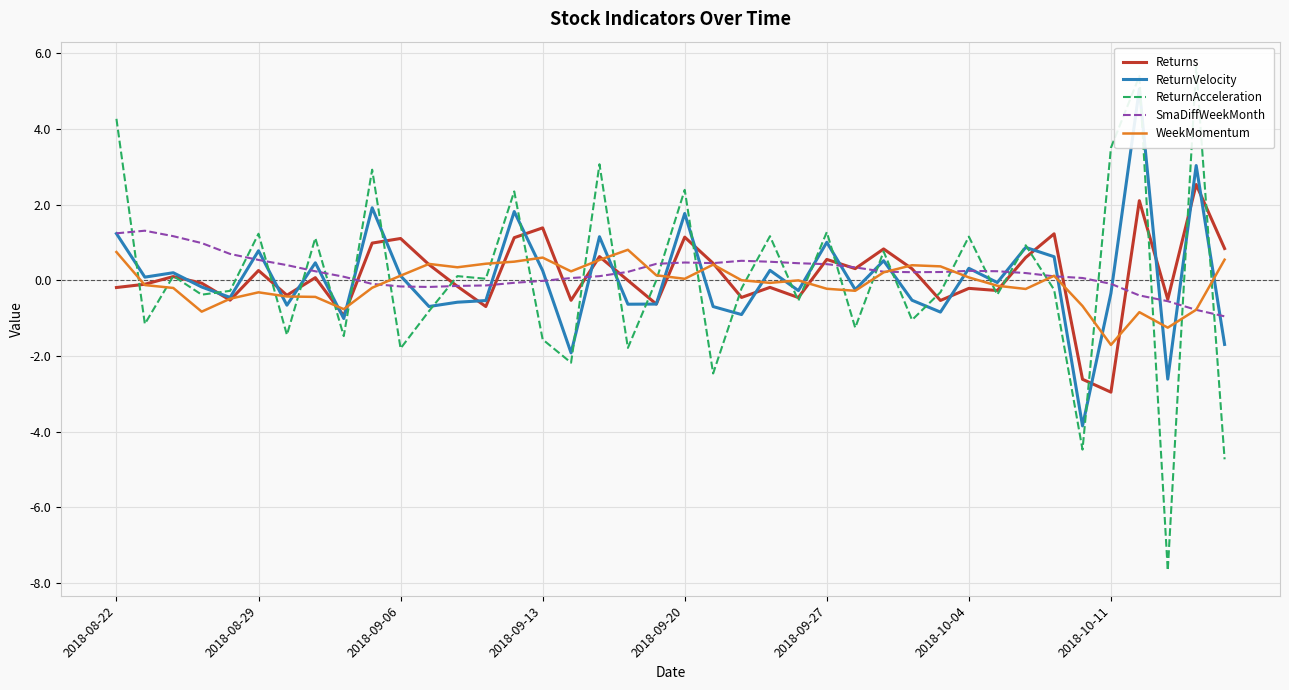

In Returns, how many points are higher than both neighbors (excluding endpoints)?

14